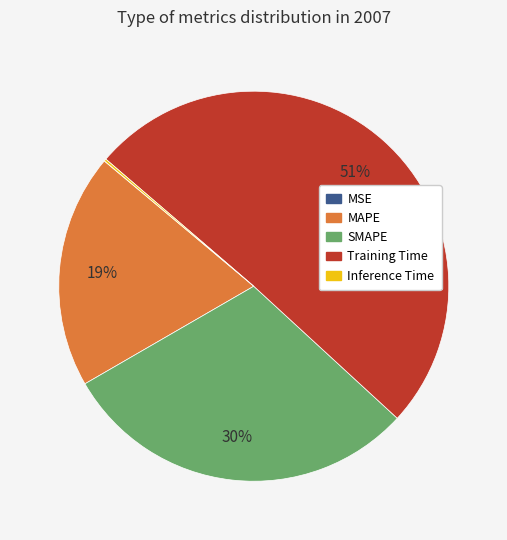

Which category has the biggest portion of the pie?

Training Time